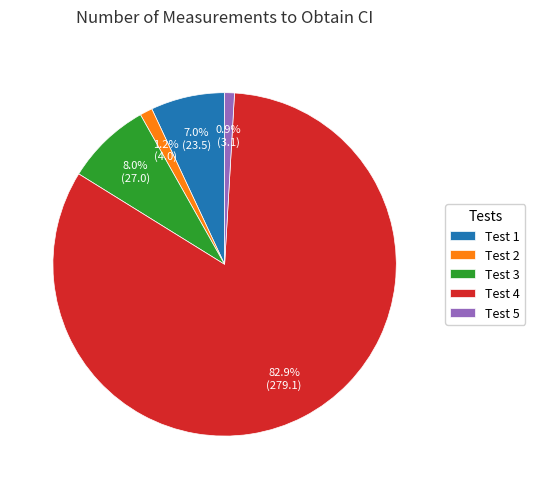

Which category has the biggest portion of the pie?

Test 4